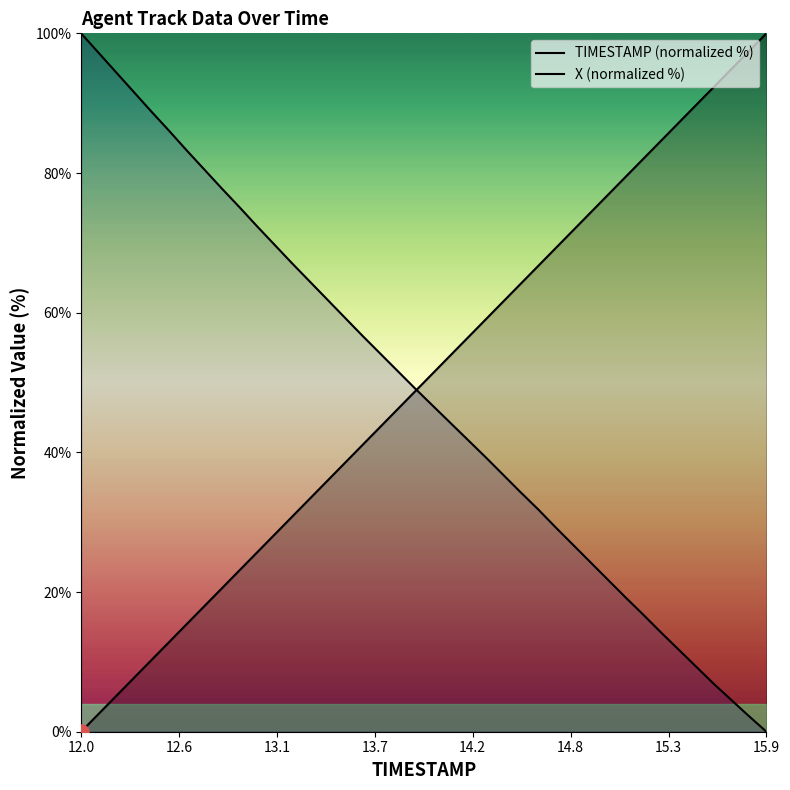

Is the value of TIMESTAMP (normalized %) at 37 greater than the value of X (normalized %) at 22?

Yes